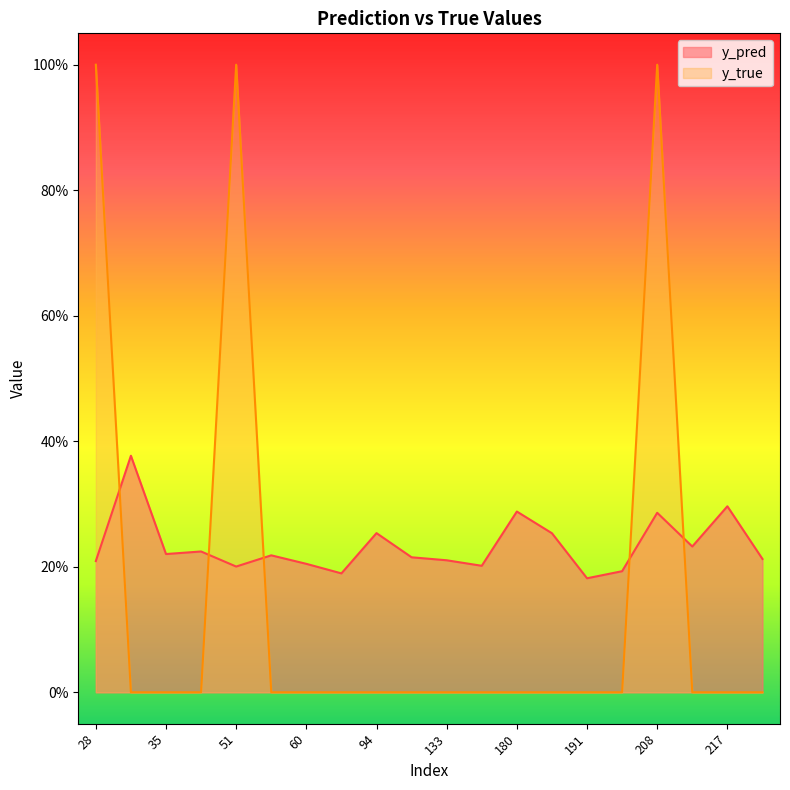

What is the sum of the y_true values at 51 and 208?

2.0